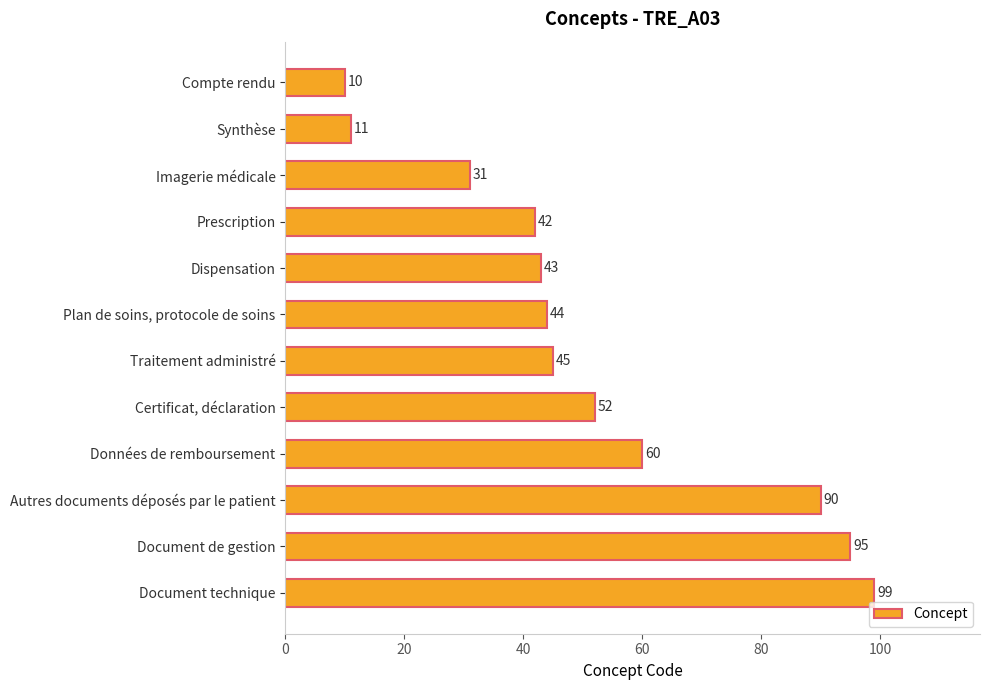

Reading top to bottom, extract all data points from this chart.

Compte rendu=10	Synthèse=11	Imagerie médicale=31	Prescription=42	Dispensation=43	Plan de soins, protocole de soins=44	Traitement administré=45	Certificat, déclaration=52	Données de remboursement=60	Autres documents déposés par le patient=90	Document de gestion=95	Document technique=99